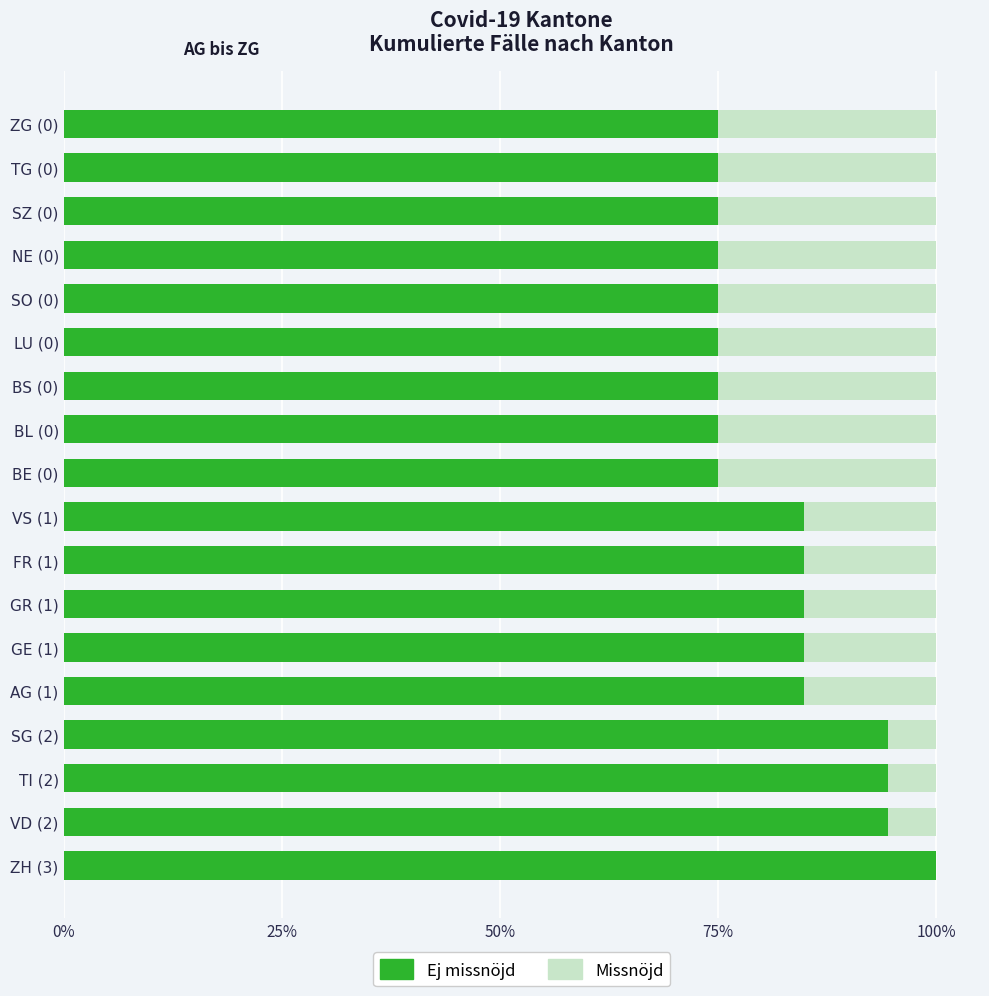

At which label does Ej missnöjd reach its peak?

ZH (3)